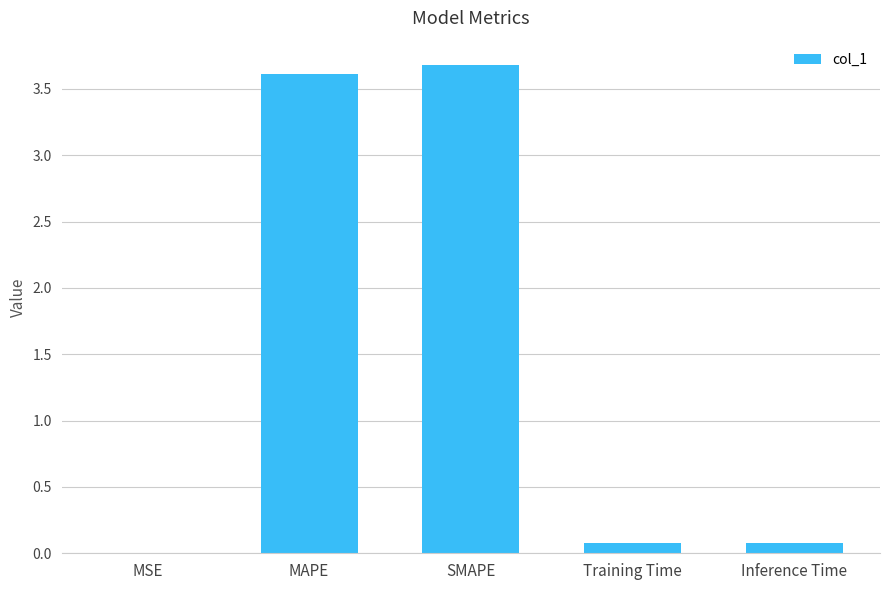

What is the sum of all values?

7.4